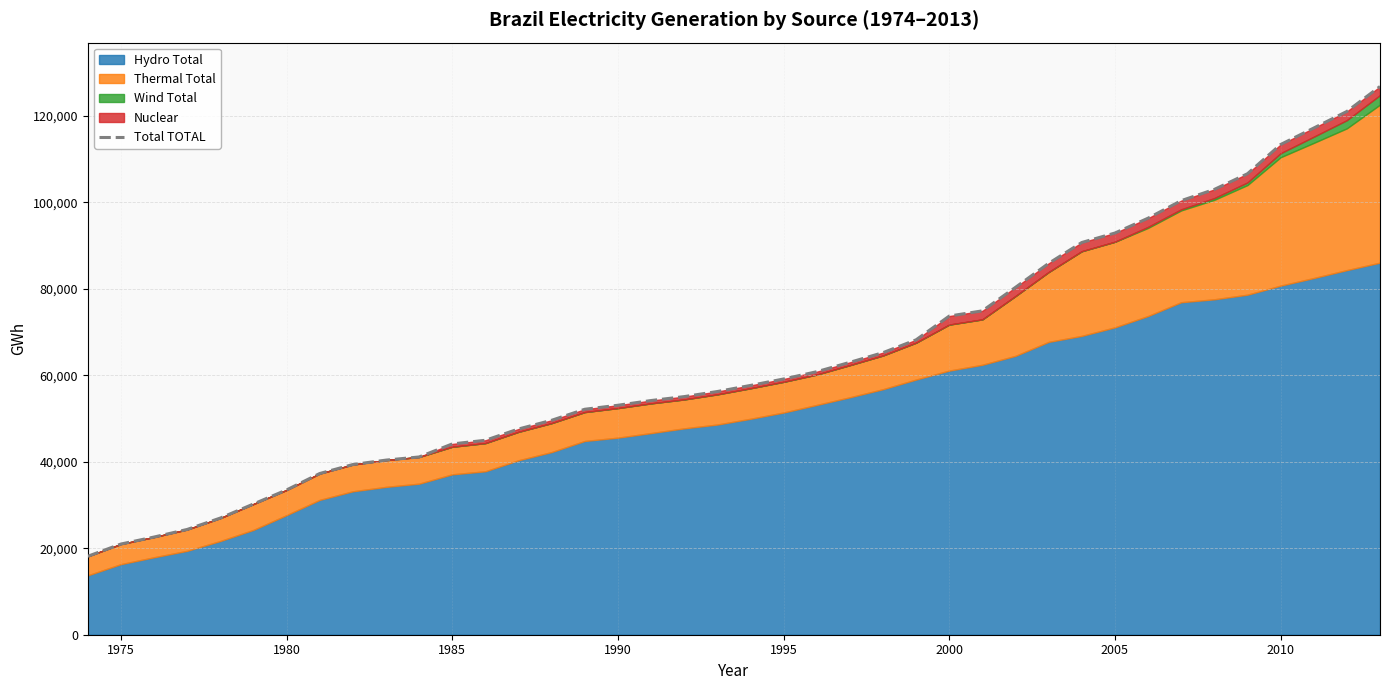

The value of Total TOTAL at 1990 is 70031. True or false?

False